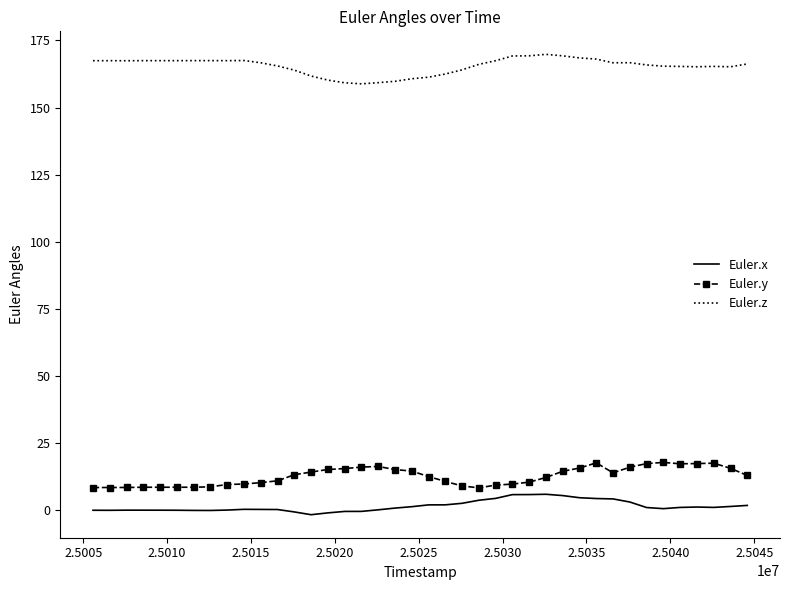

True or false: Euler.z and Euler.x intersect in this chart.

False